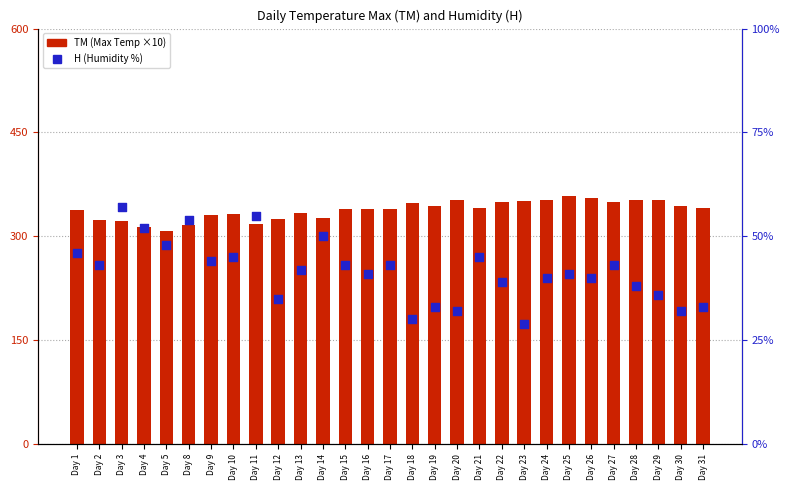

What is the total value across all series at Day 18?

378